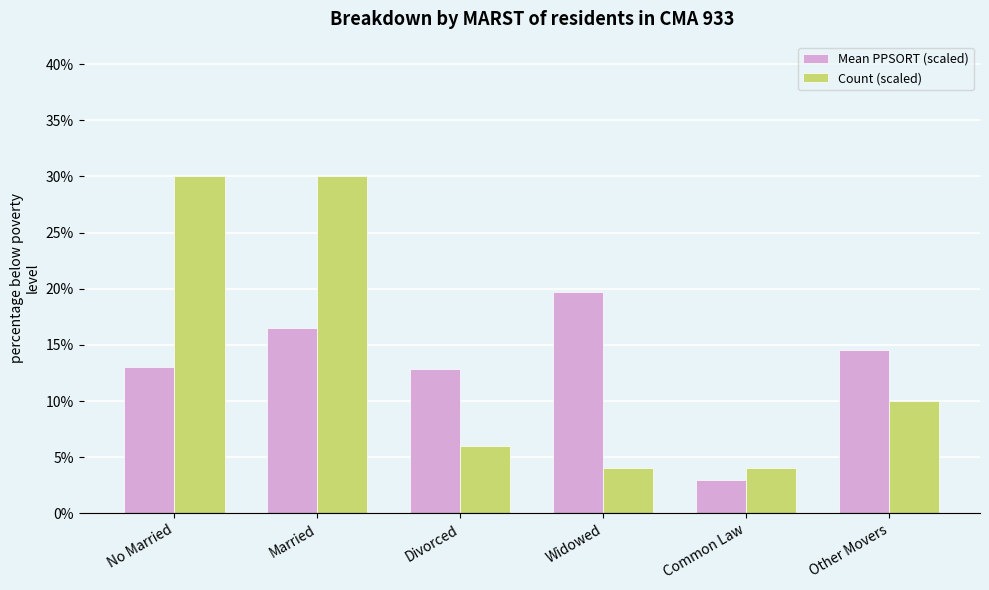

What is the value of the Count (scaled) bar at the 2nd from the left?

30.0